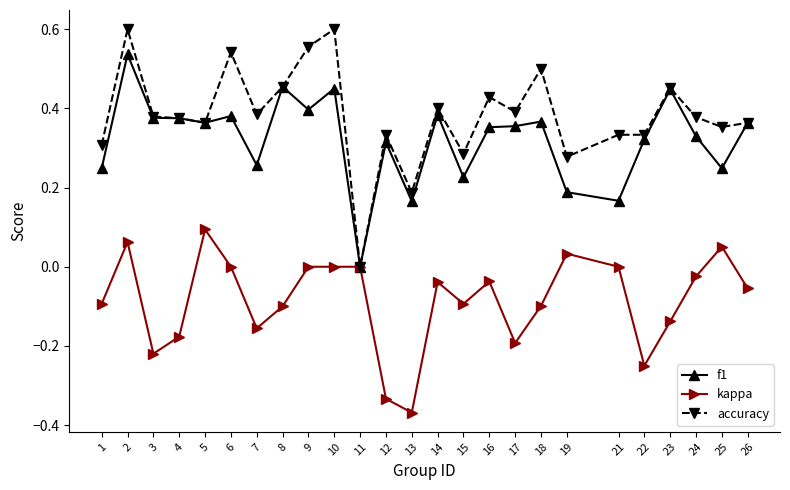

True or false: f1 has more than 0 interior local peaks.

True